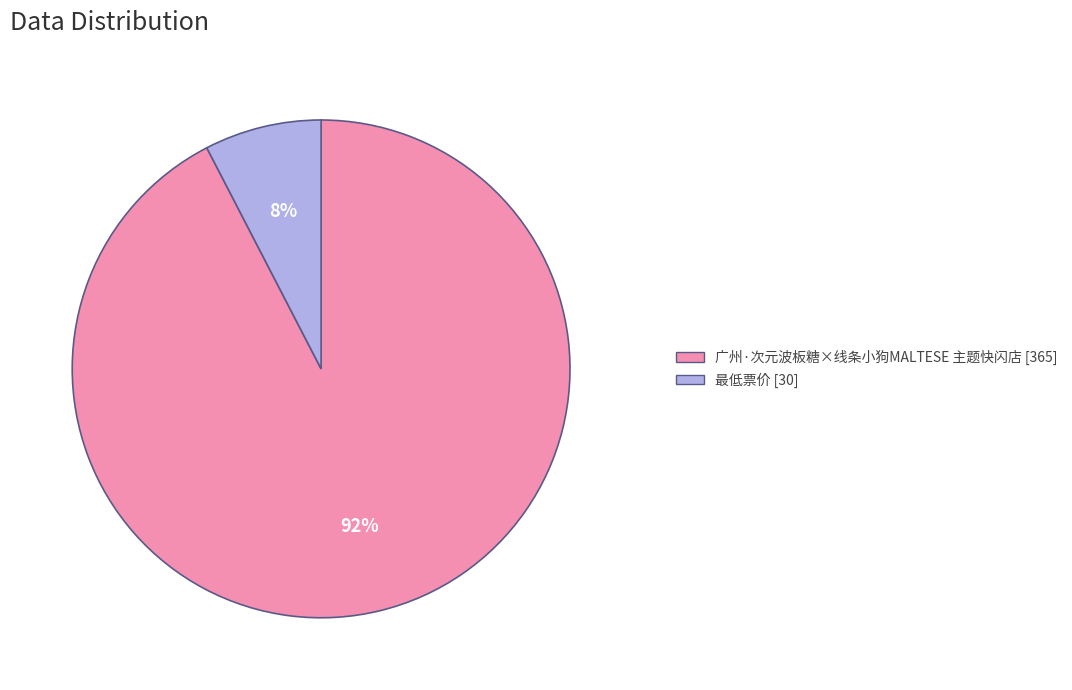

Does any single category account for the majority?

Yes